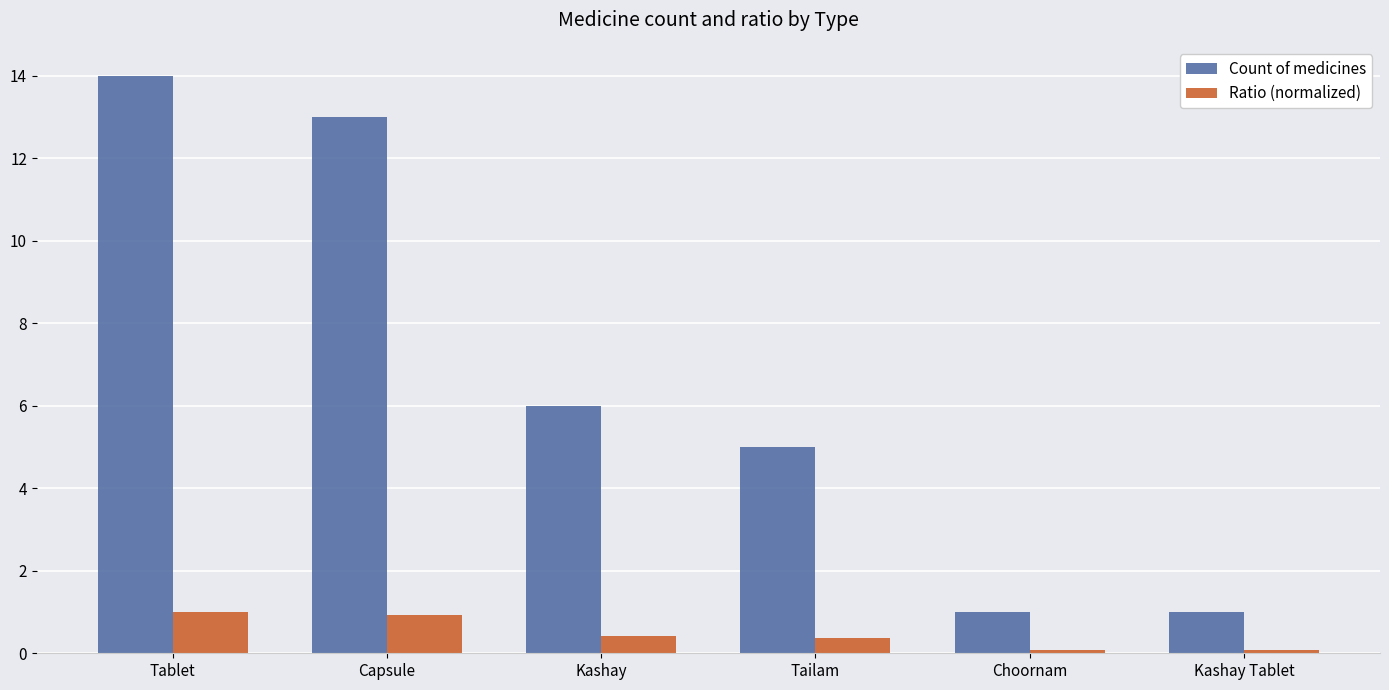

What is the label of the 3rd bar from the right?

Tailam